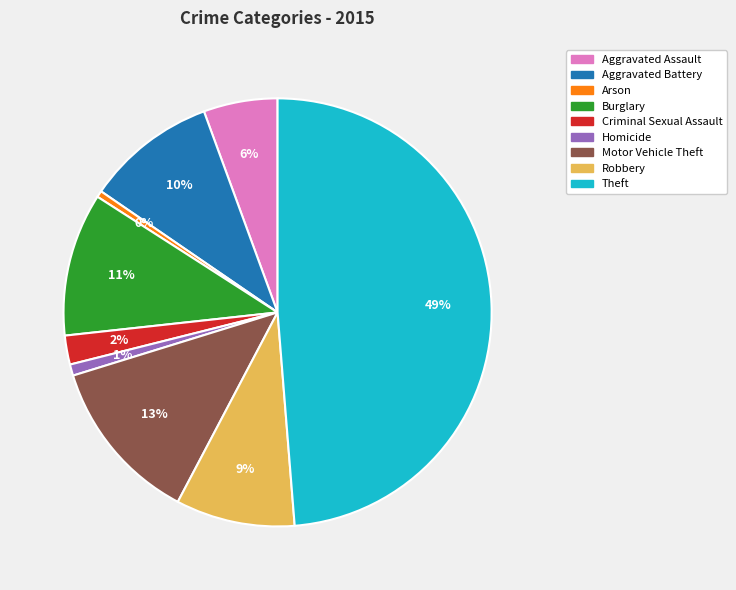

Between Burglary and Arson, which is larger?

Burglary